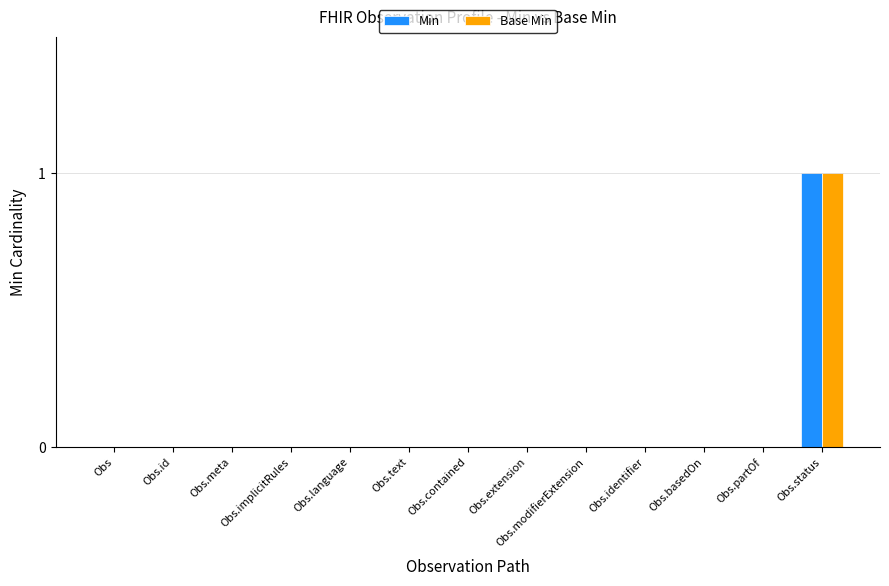

Is it true that Base Min equals 1 at Obs.modifierExtension?

False